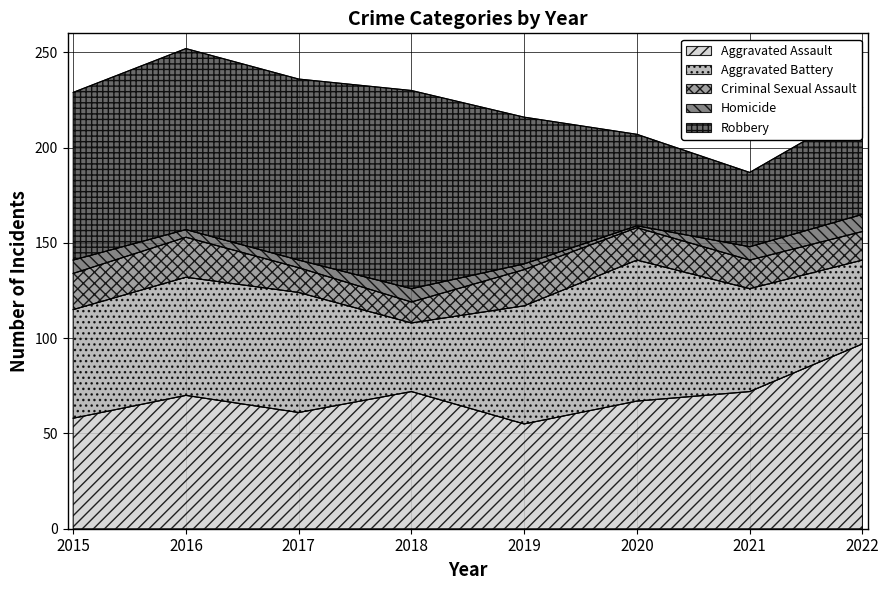

Count the number of data series in this chart.

5